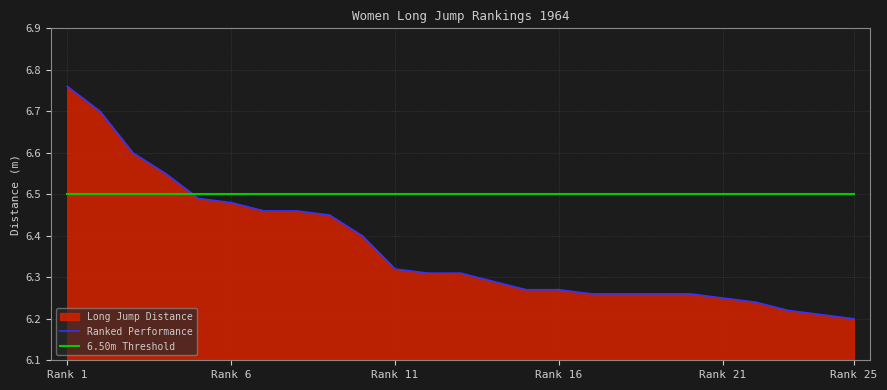

Rank the series at Rank 1 from lowest to highest value.

6.50m Threshold, Ranked Performance